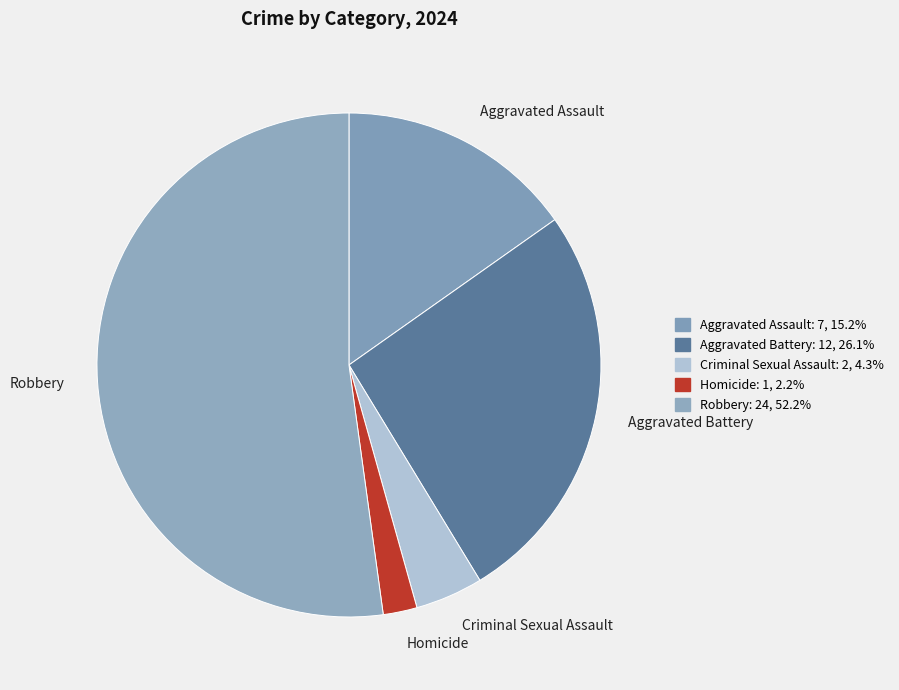

Count the number of slices in the pie.

5